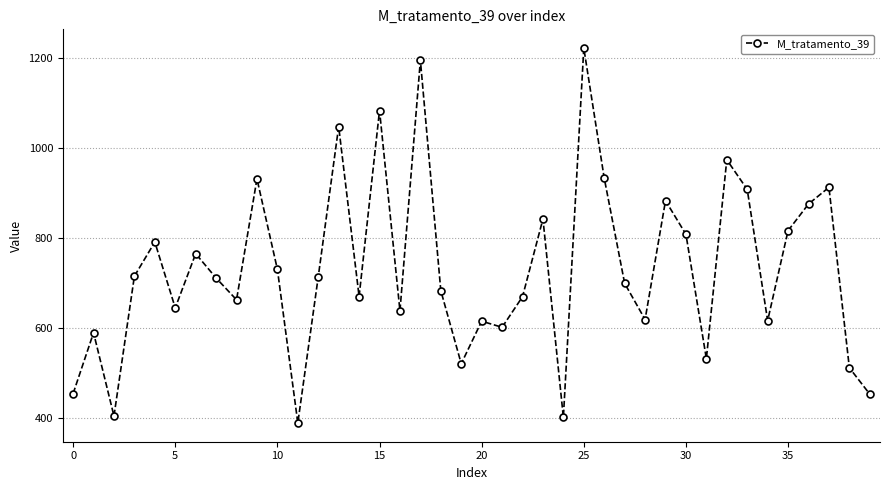

What is the greatest value displayed?

1221.0